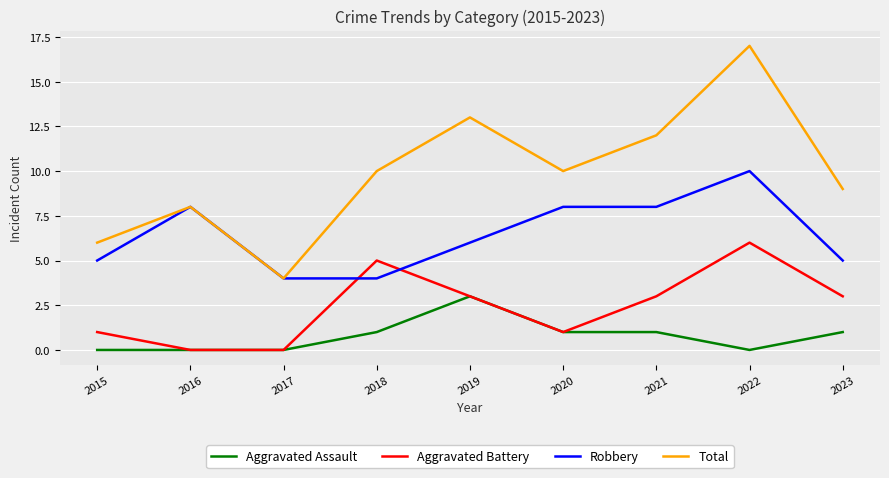

Reading left to right, what are all the values shown in this chart?

Aggravated Assault: 2015=0	2016=0	2017=0	2018=1	2019=3	2020=1	2021=1	2022=0	2023=1
Aggravated Battery: 2015=1	2016=0	2017=0	2018=5	2019=3	2020=1	2021=3	2022=6	2023=3
Robbery: 2015=5	2016=8	2017=4	2018=4	2019=6	2020=8	2021=8	2022=10	2023=5
Total: 2015=6	2016=8	2017=4	2018=10	2019=13	2020=10	2021=12	2022=17	2023=9